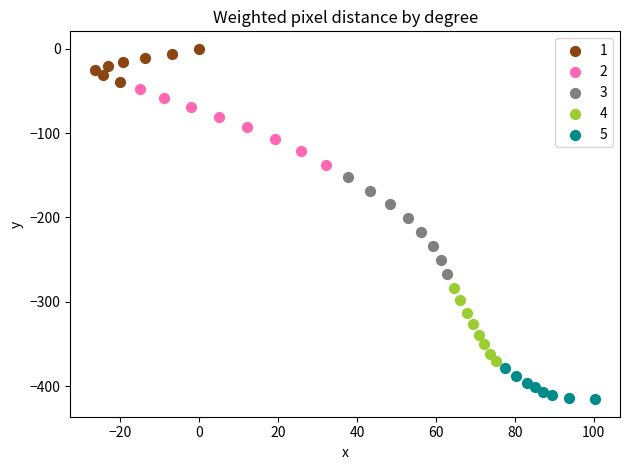

Which series contains the lowest Y value?

5